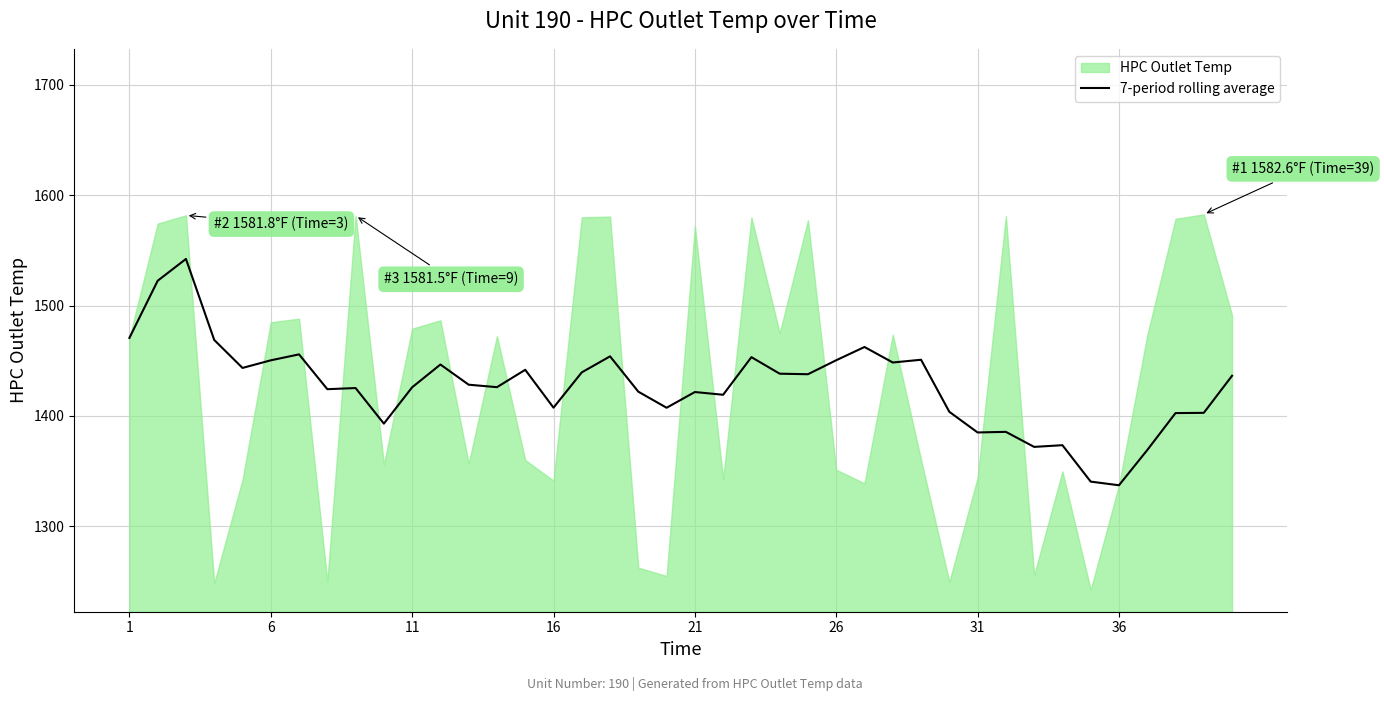

Where does the data first go above 1428?

1